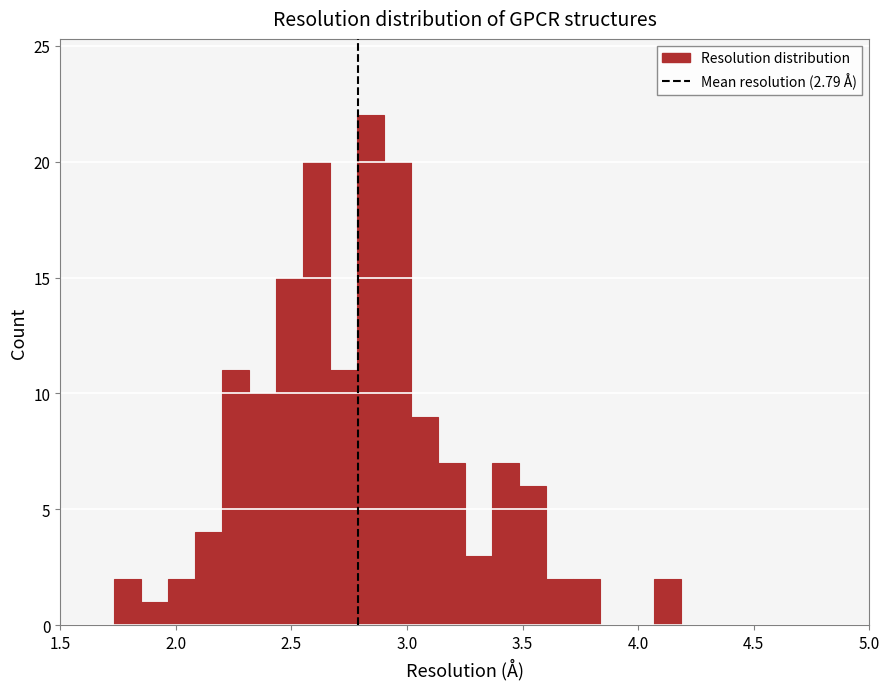

Around what value on the x-axis is the tallest bar? Give the approximate position of its centre, as read against the axis.

2.85